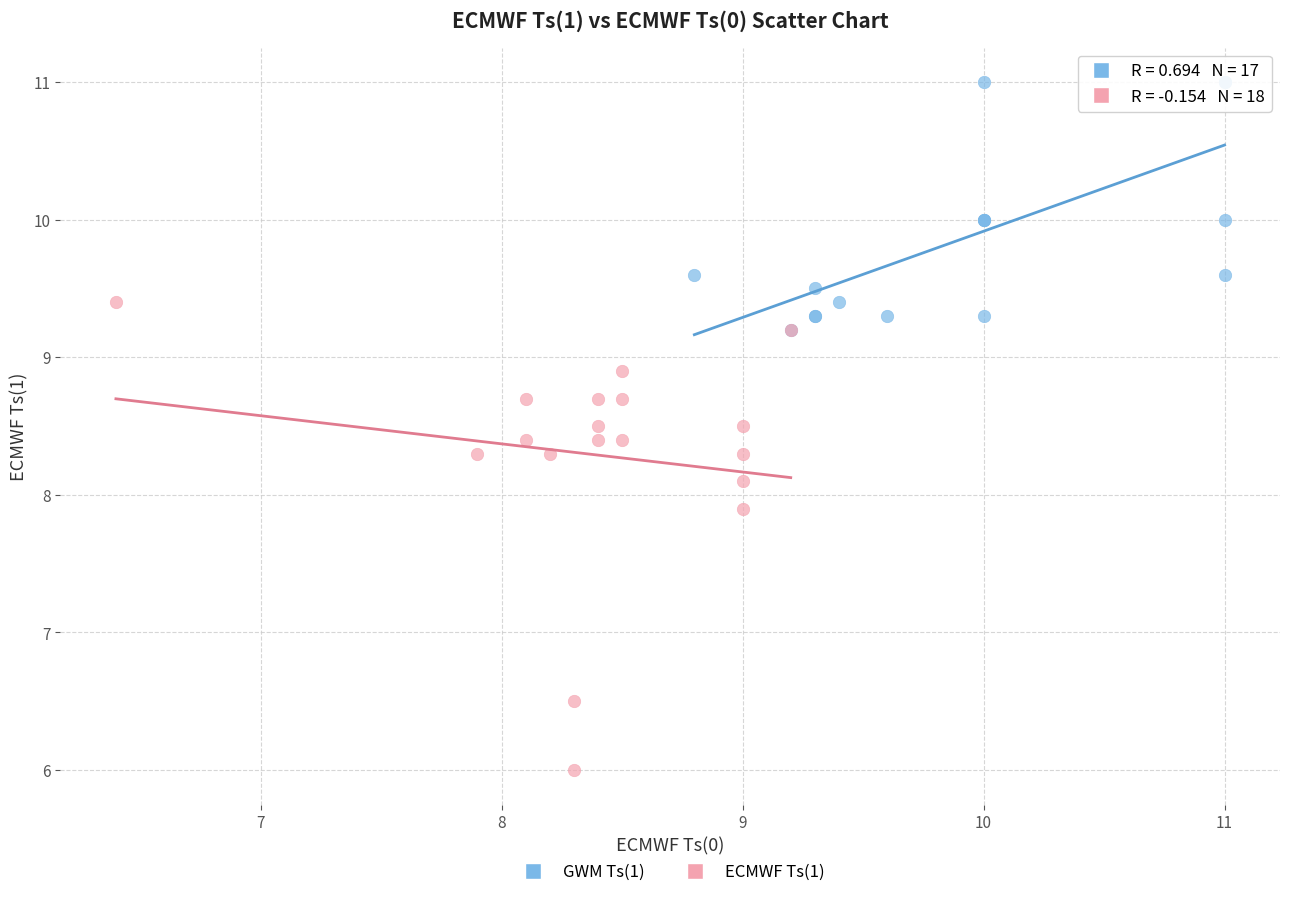

What are all the series names shown in the legend?

GWM Ts(1), ECMWF Ts(1)